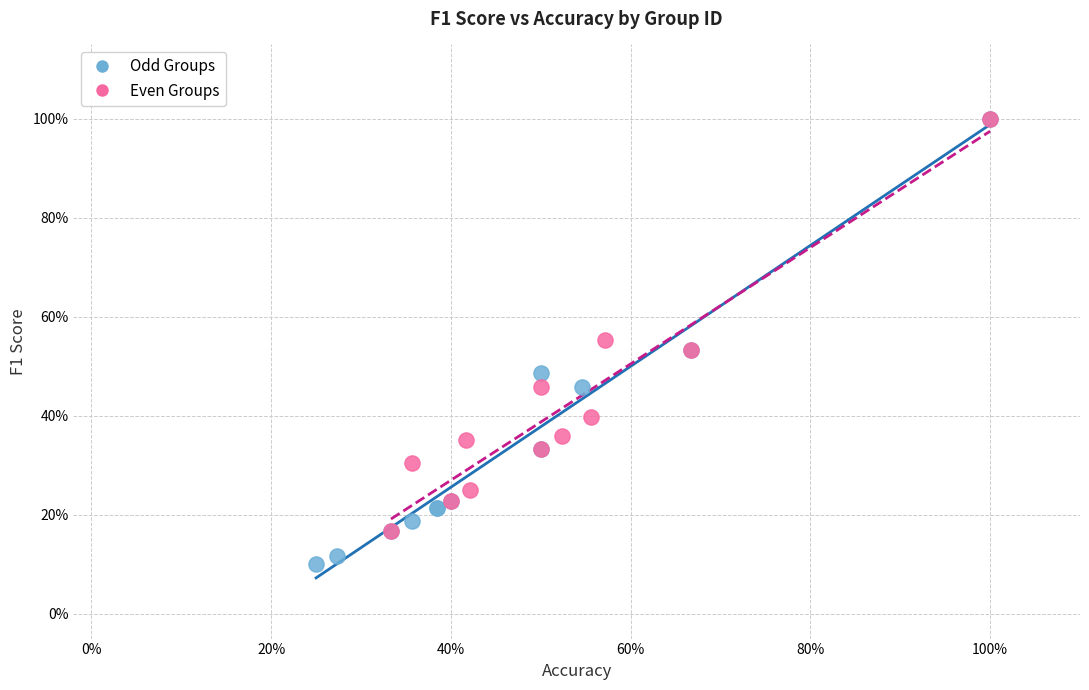

Which series has the largest Y range (max minus min)?

Odd Groups